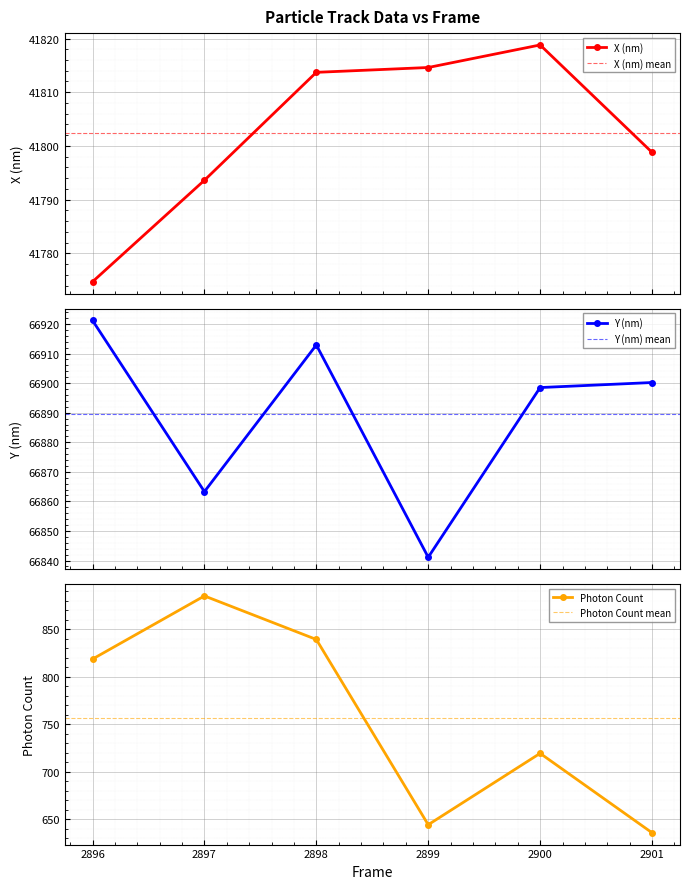

At which category does Photon Count reach its first local valley?

2899